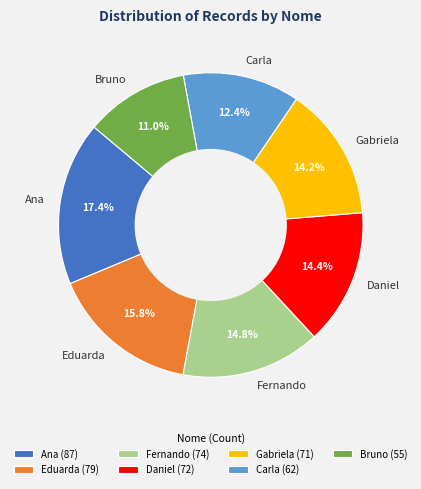

Does any single category account for the majority?

No